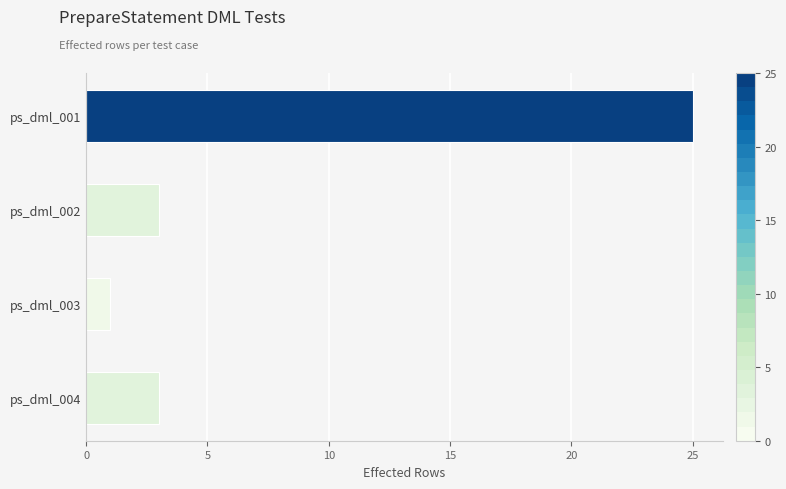

Reading top to bottom, list all the values displayed in this chart.

ps_dml_001=25	ps_dml_002=3	ps_dml_003=1	ps_dml_004=3